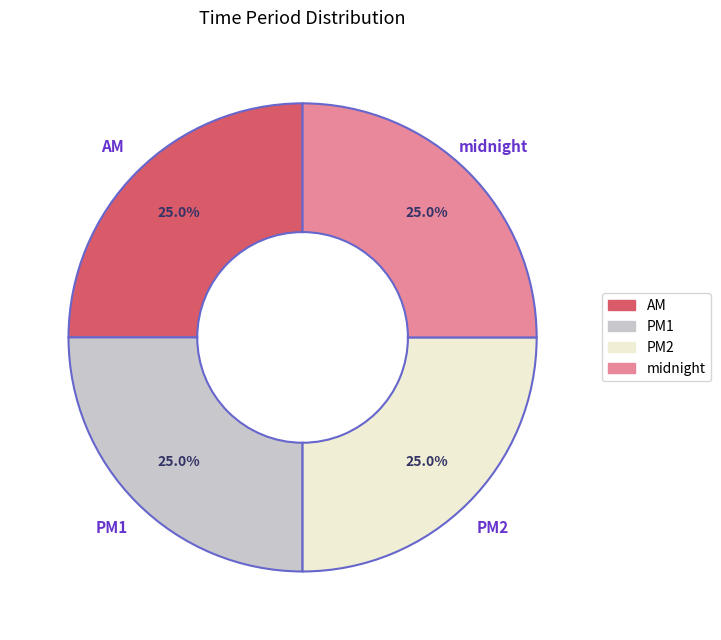

Approximately how many times larger is the value at PM1 compared to midnight?

1.0